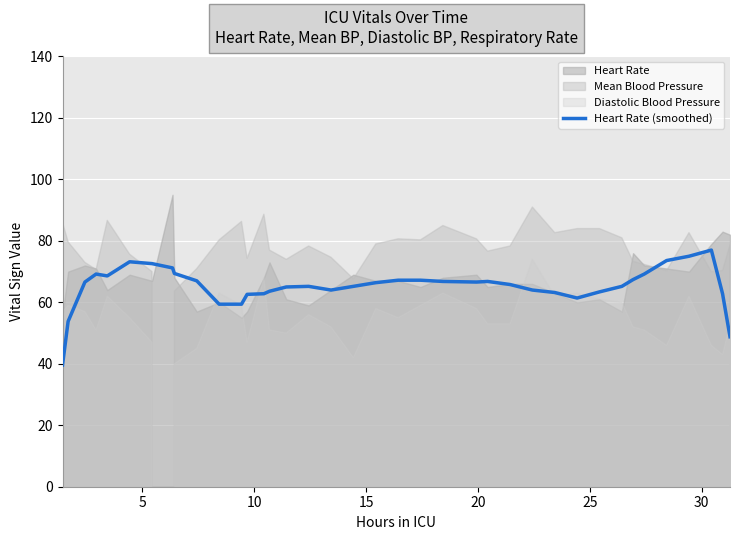

What is the highest value of the Heart Rate (smoothed) series?

77.0